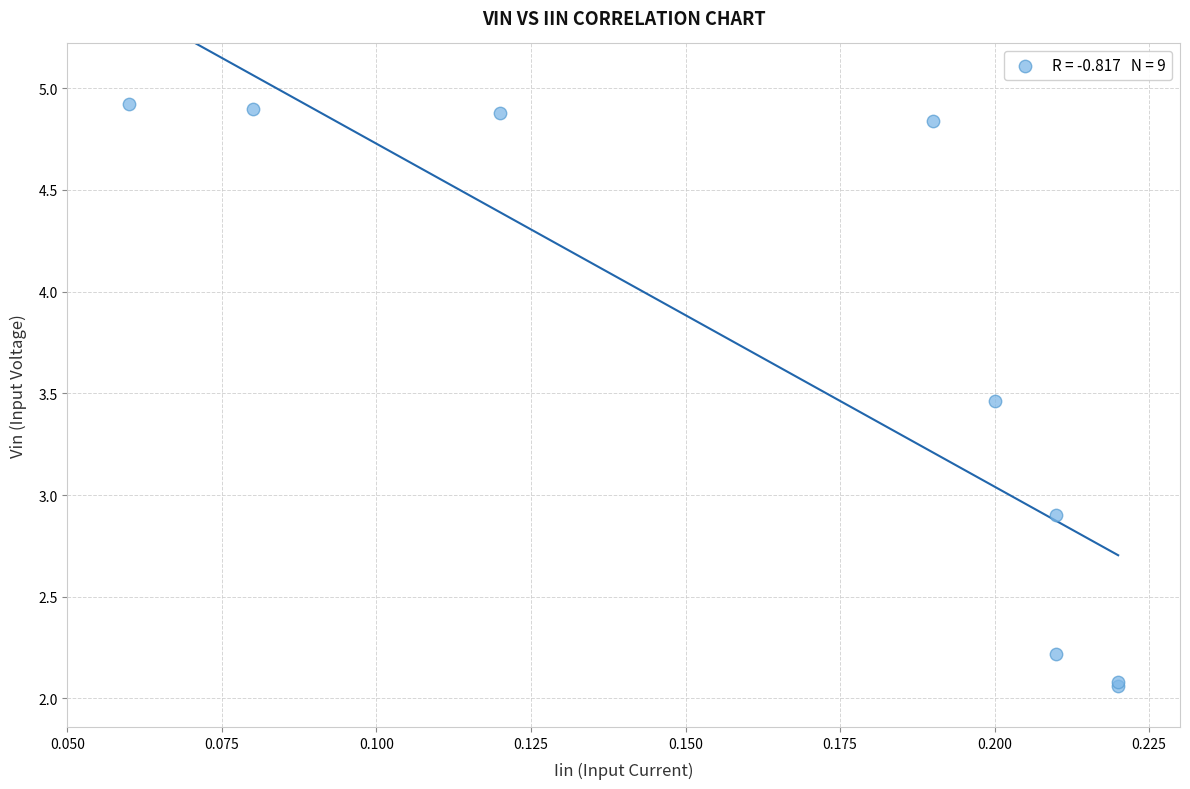

What Y value in the scatter plot is closest to 3?

2.9